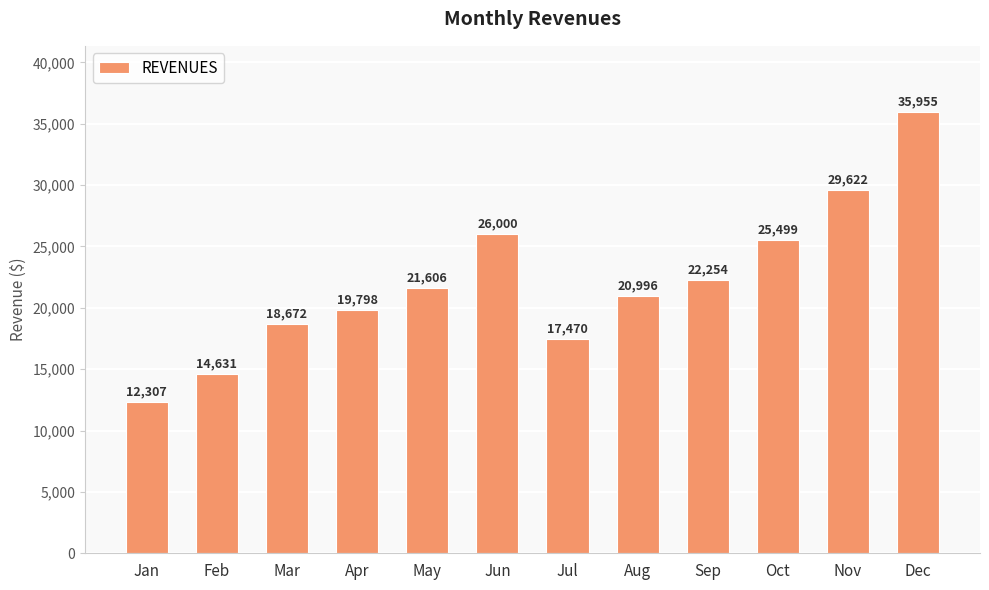

Approximately how many times larger is the value at May compared to Mar?

1.2